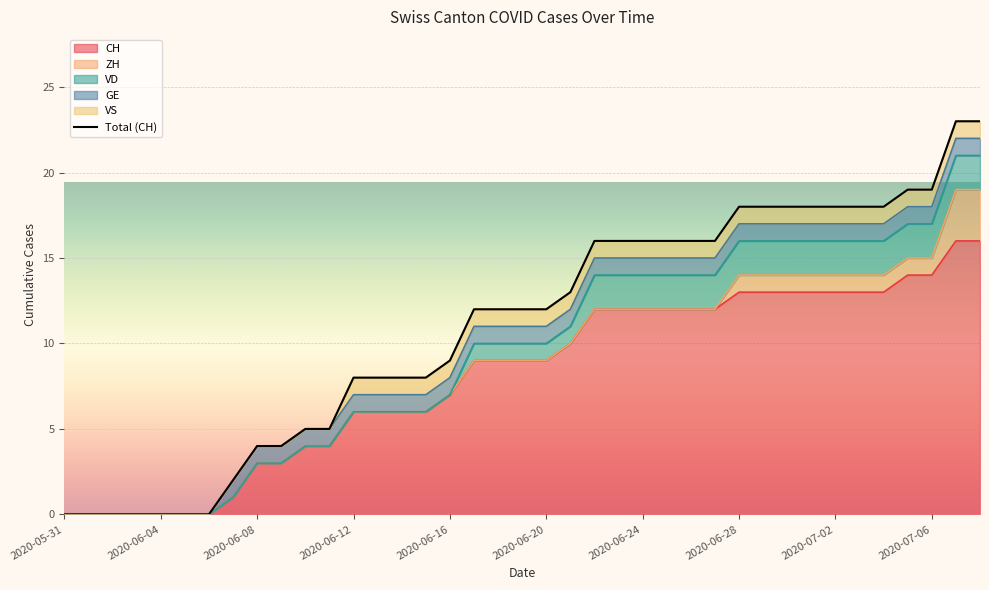

Is it true that CH equals 18 at 2020-06-24?

False